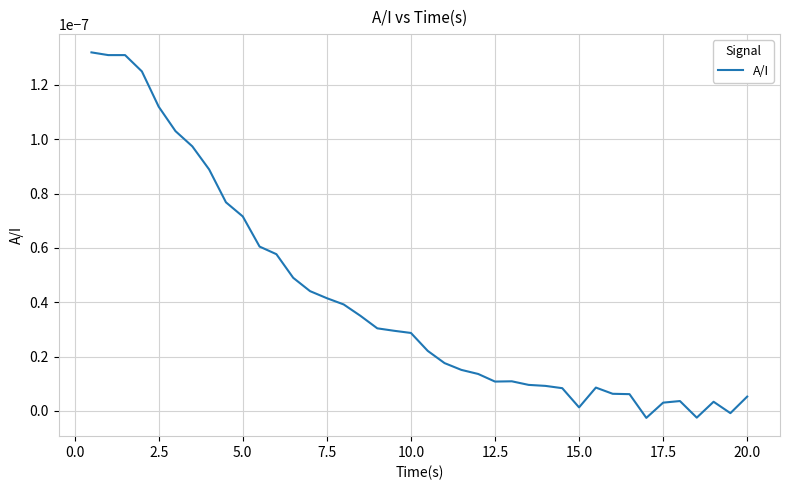

Does the chart display data point markers on the line(s)?

No